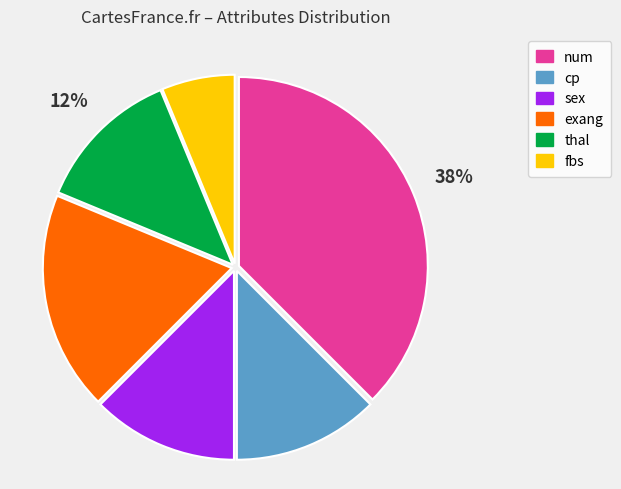

To the nearest percent, what is the average slice percentage?

17%